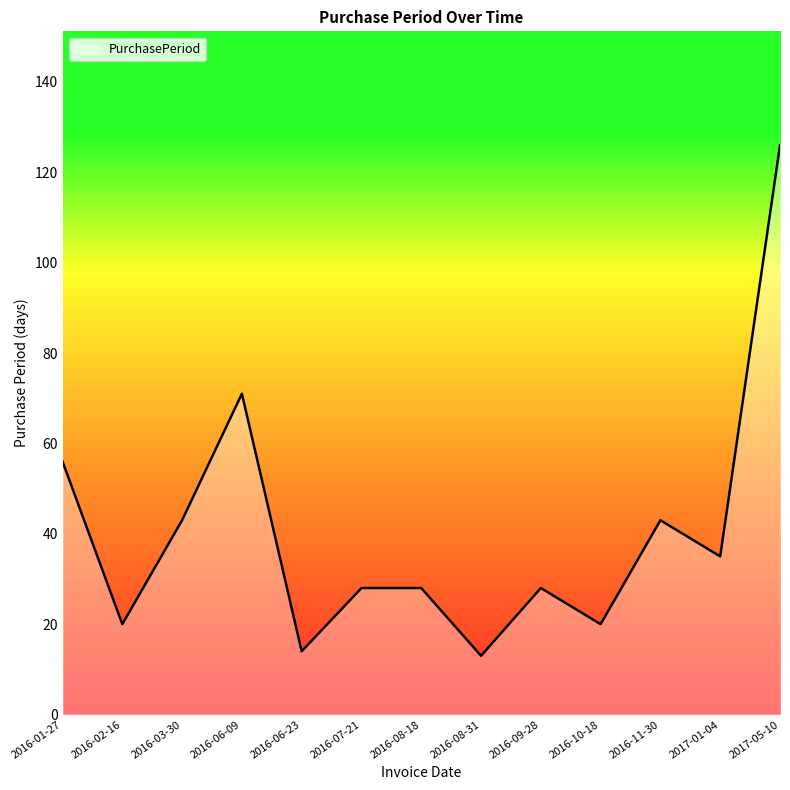

At which label is the value closest to 69?

2016-06-09